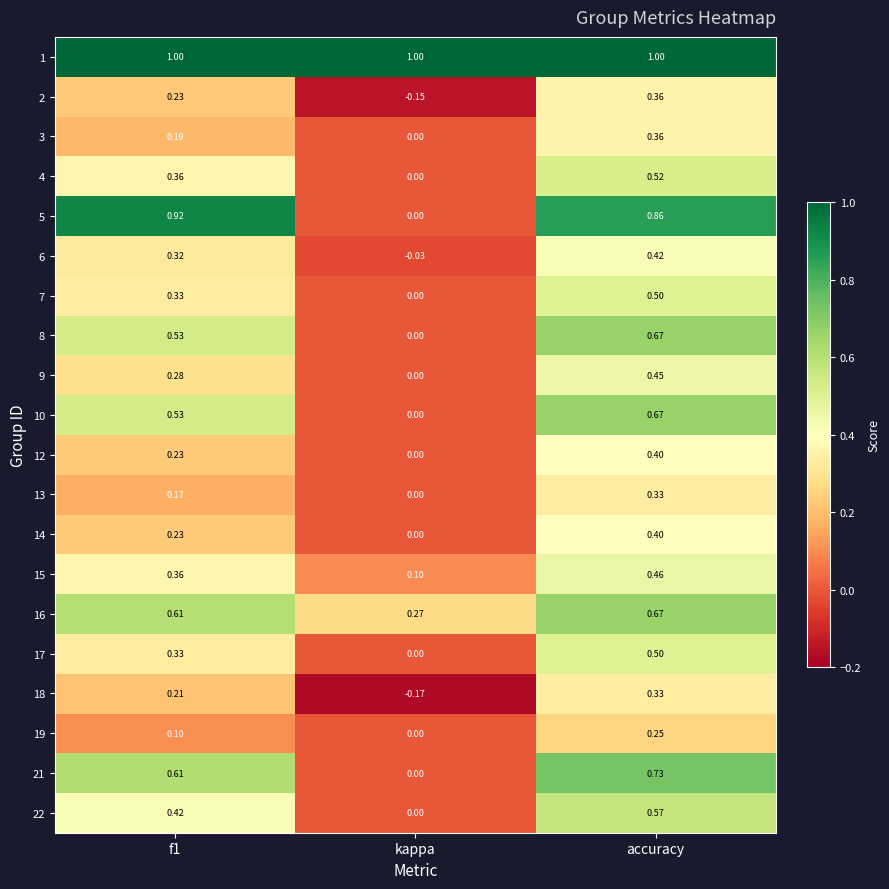

At how many categories does at least one series exceed 0?

3